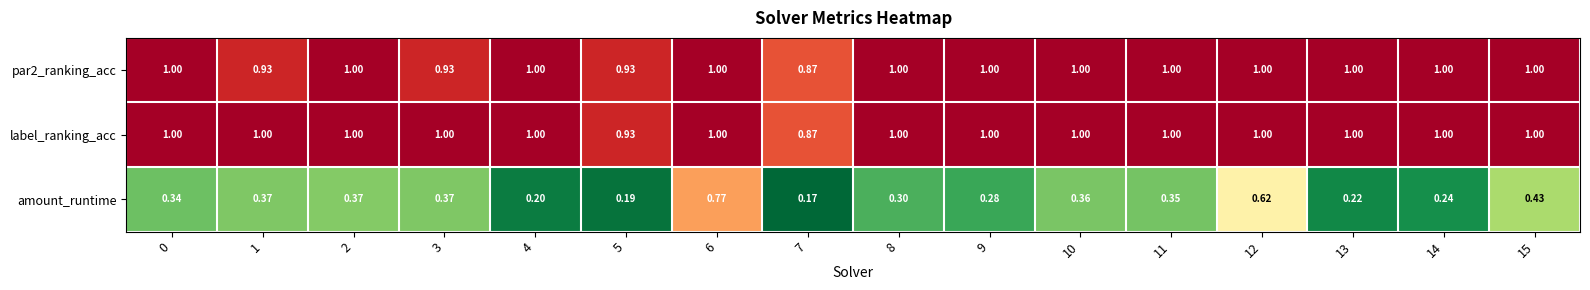

Which series has the widest spread of values?

amount_runtime